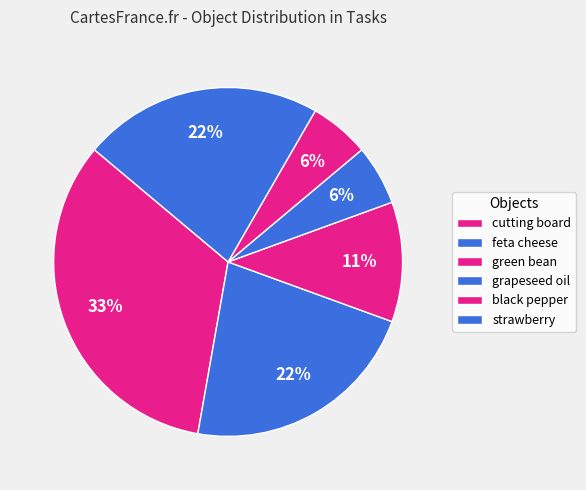

Which category has the smallest portion of the pie?

grapeseed oil